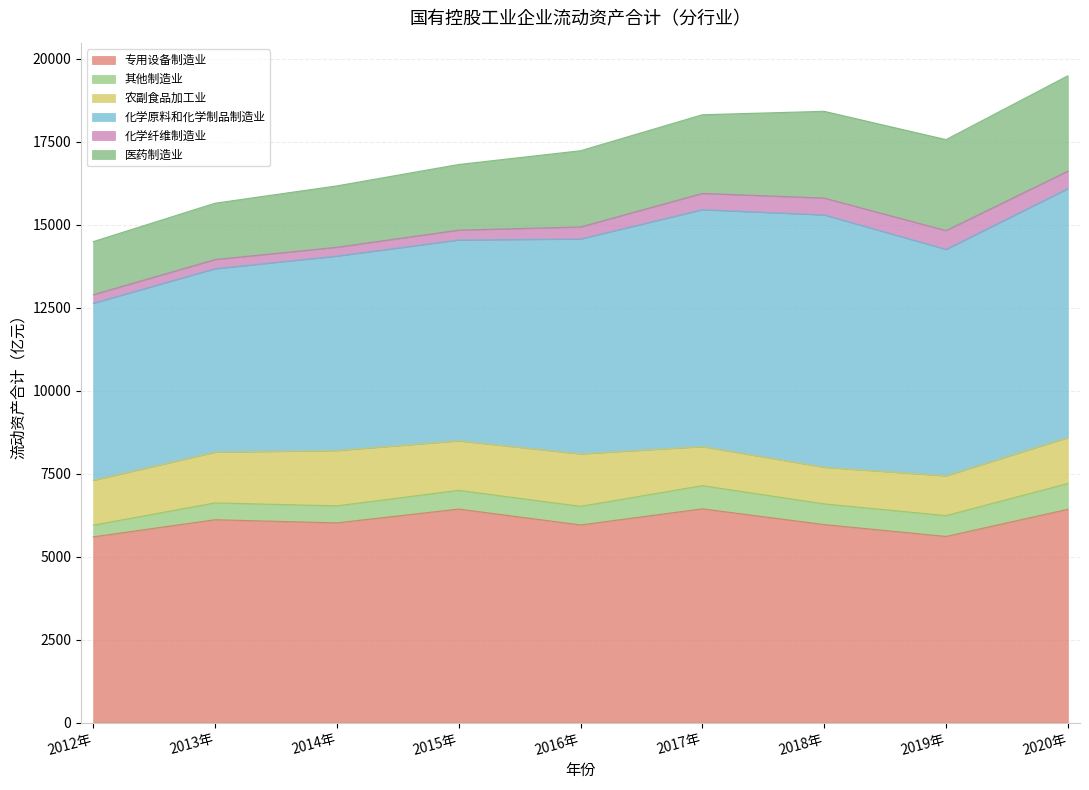

What is the approximate value of 医药制造业 at 2013年?

1696.4